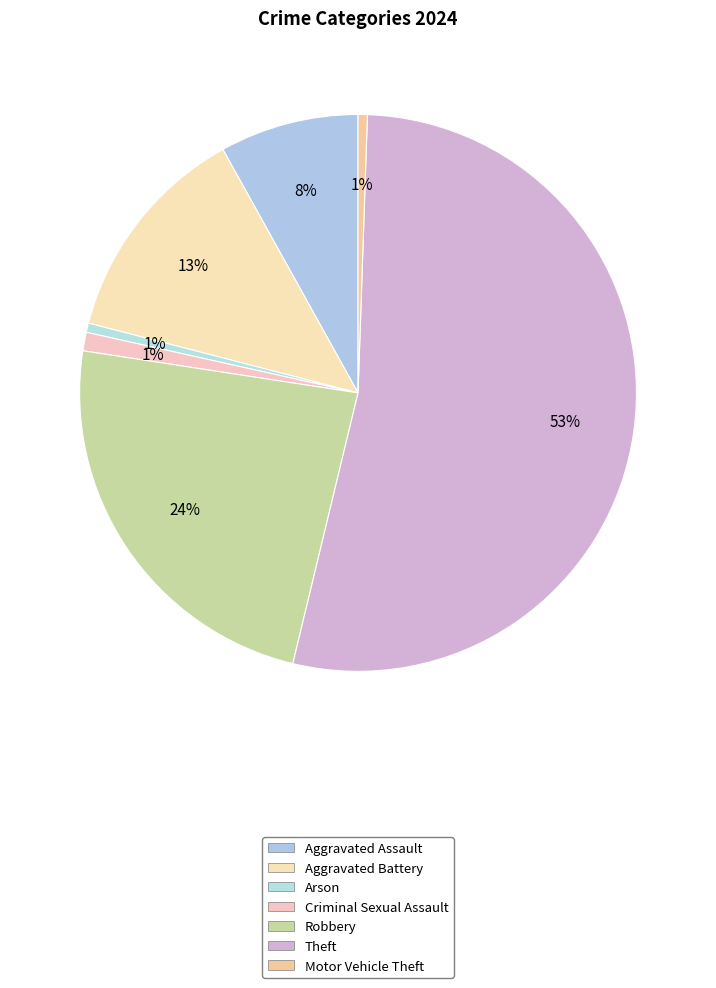

To the nearest percent, what is the average slice percentage?

14%